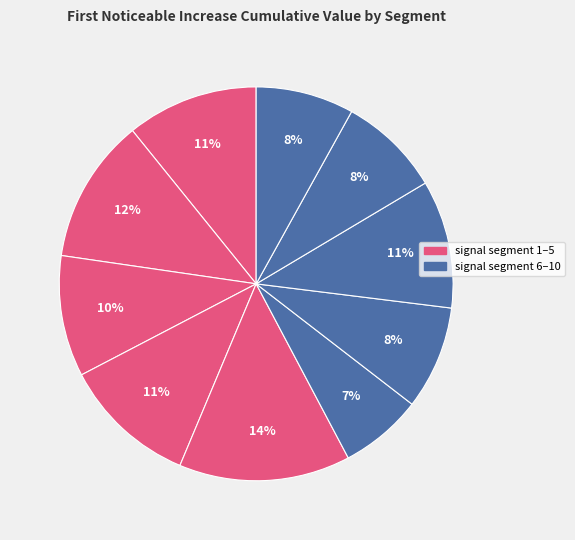

How many segments does this pie chart have?

10